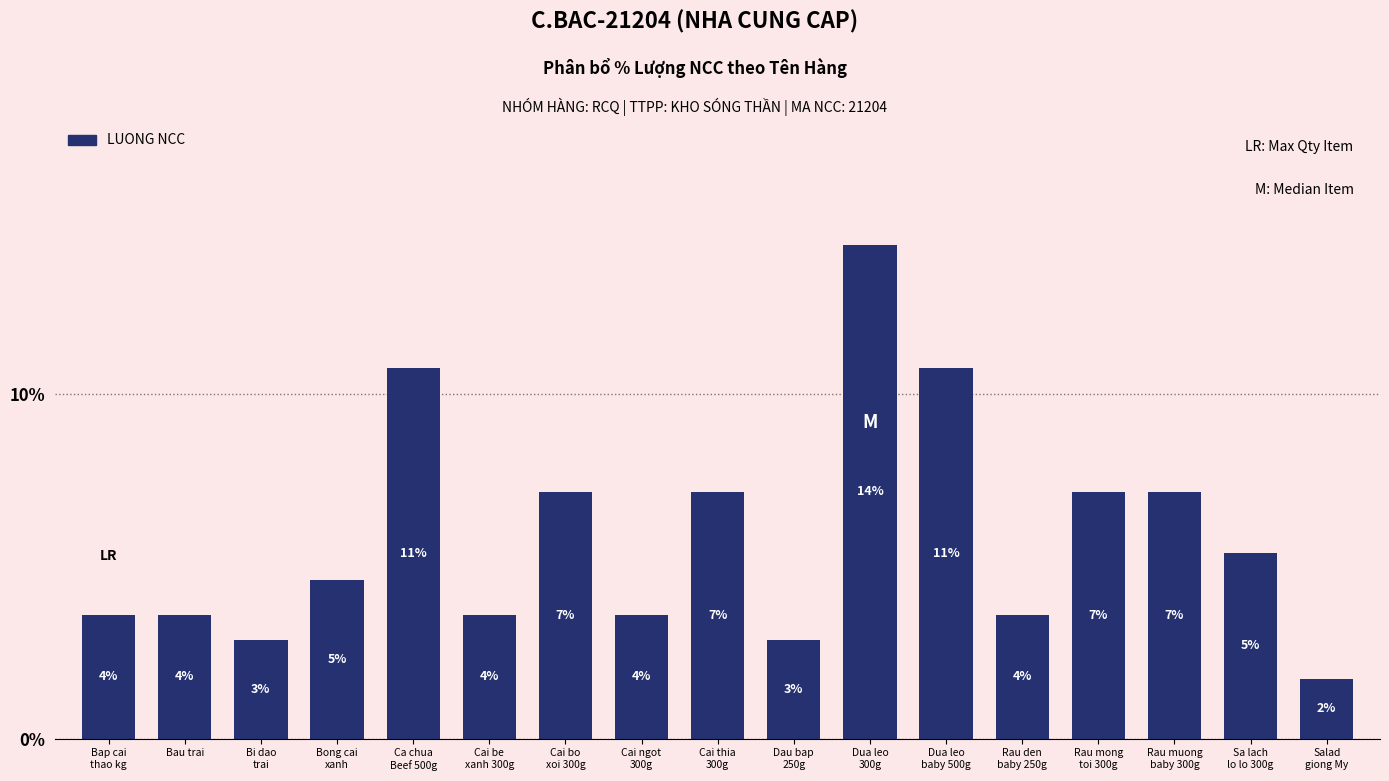

What is the approximate value at Cai be
xanh 300g?

3.6